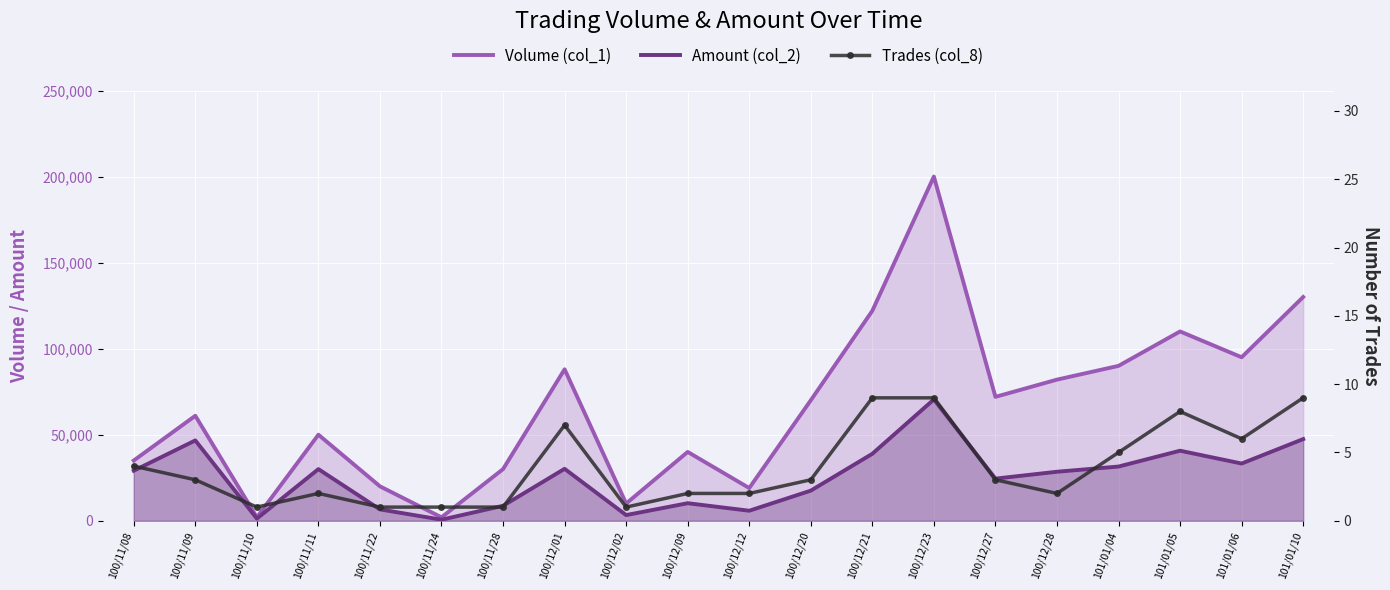

What is the smallest value displayed?

1